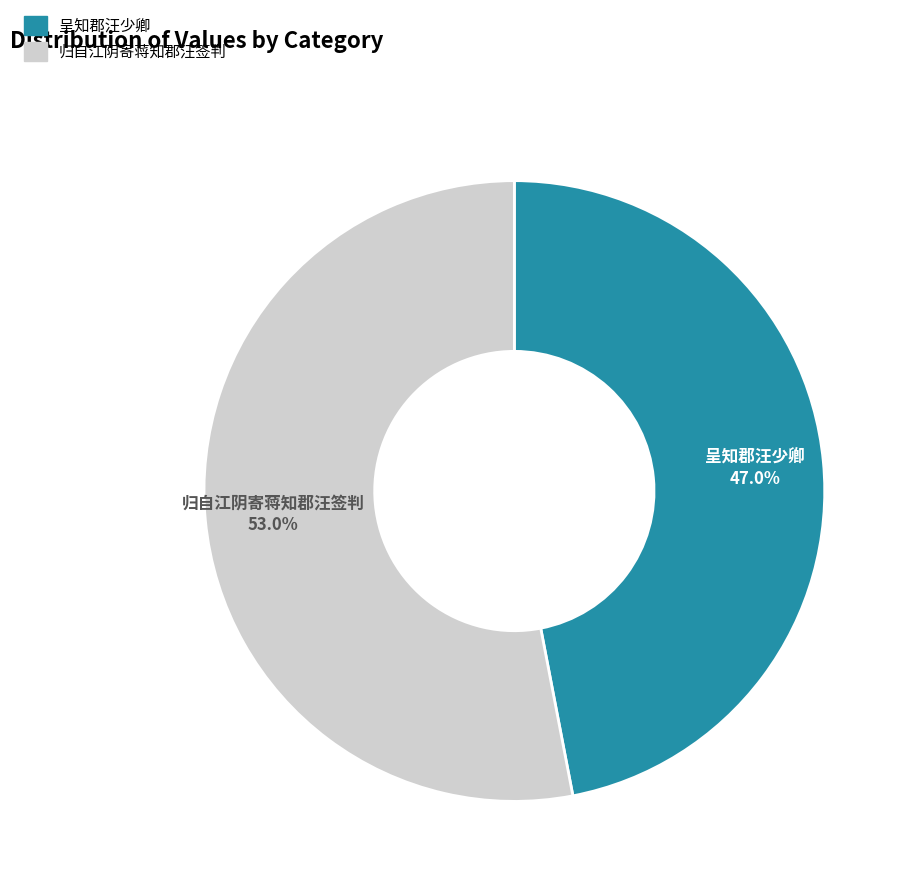

Does any single category account for the majority?

Yes